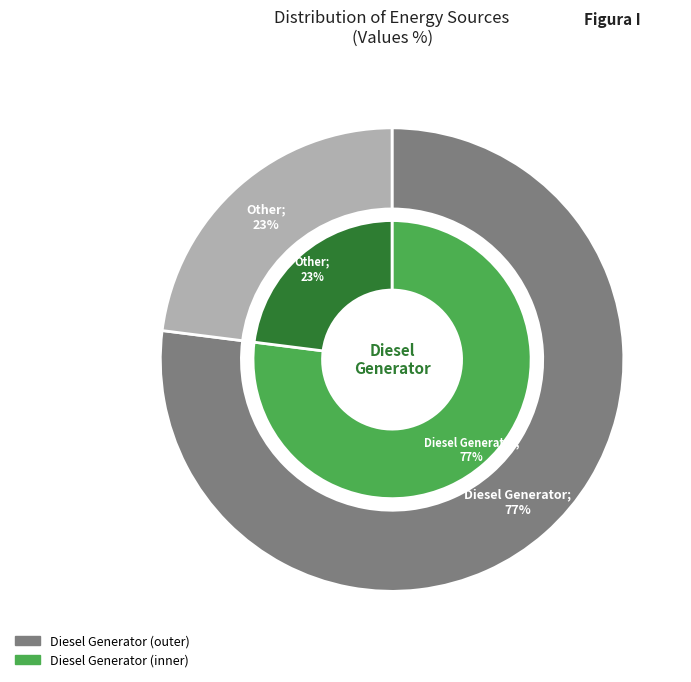

True or false: Owned Batteries accounts for 1% of the total.

False